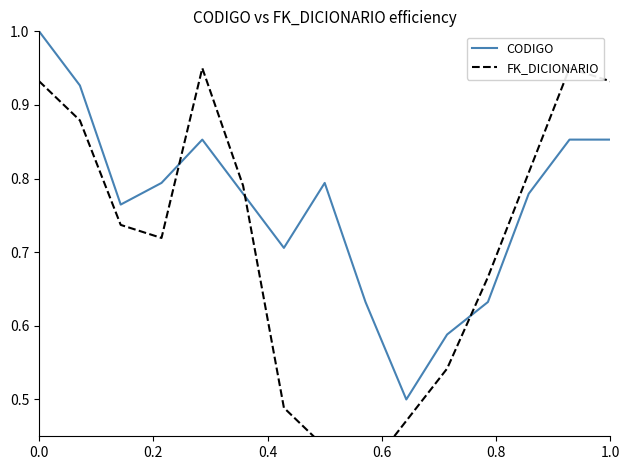

True or false: CODIGO has a value of 1.0 at 0.0.

True